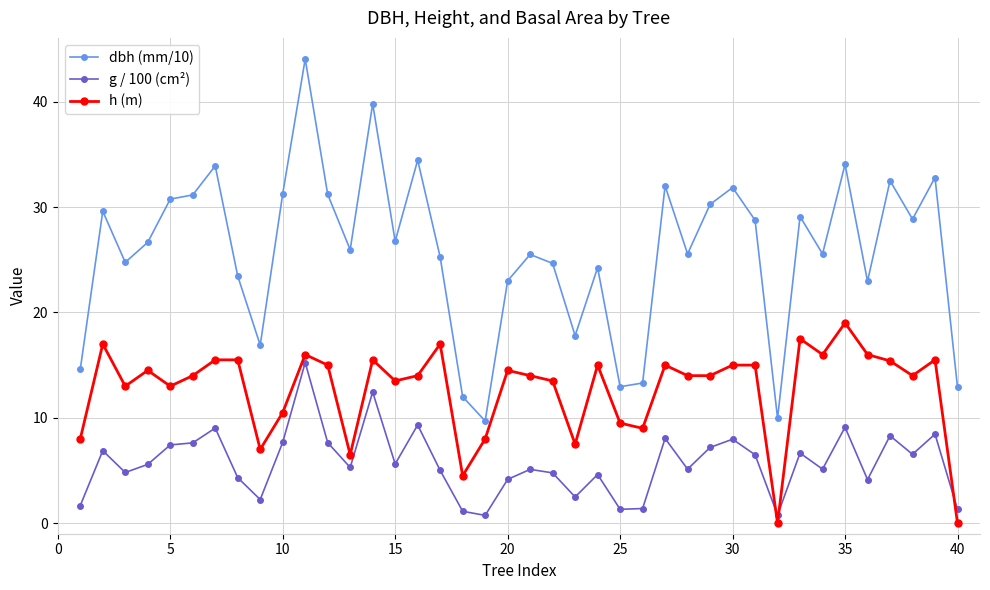

True or false: dbh (mm/10) has more than 1 points higher than both neighbors.

True